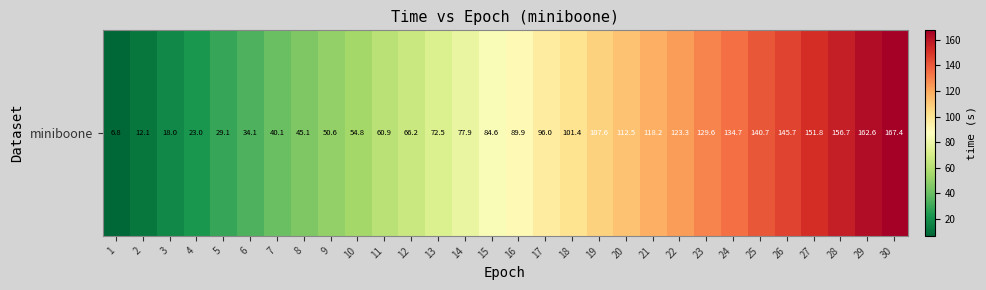

Which category has the highest value across all series?

30